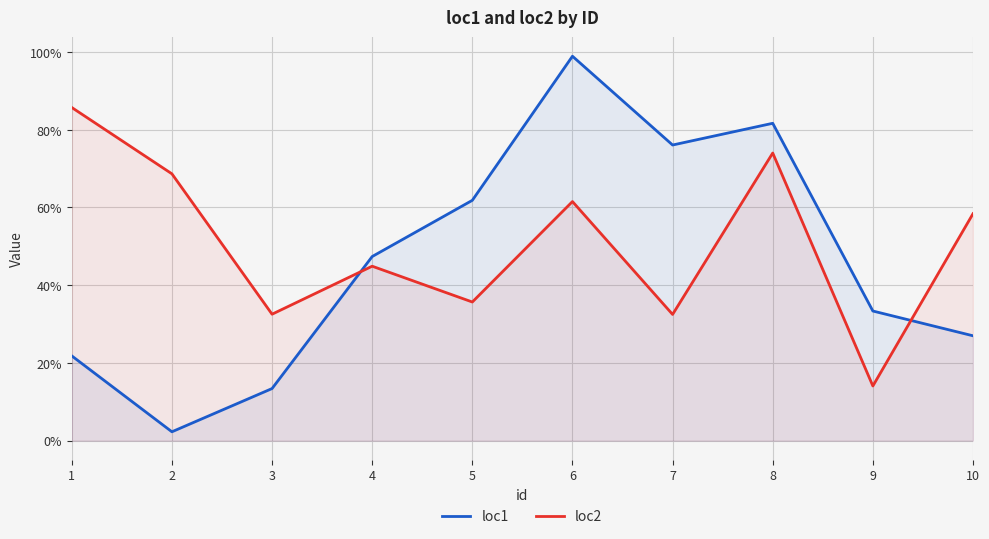

What are all the series names shown in the legend?

loc1, loc2